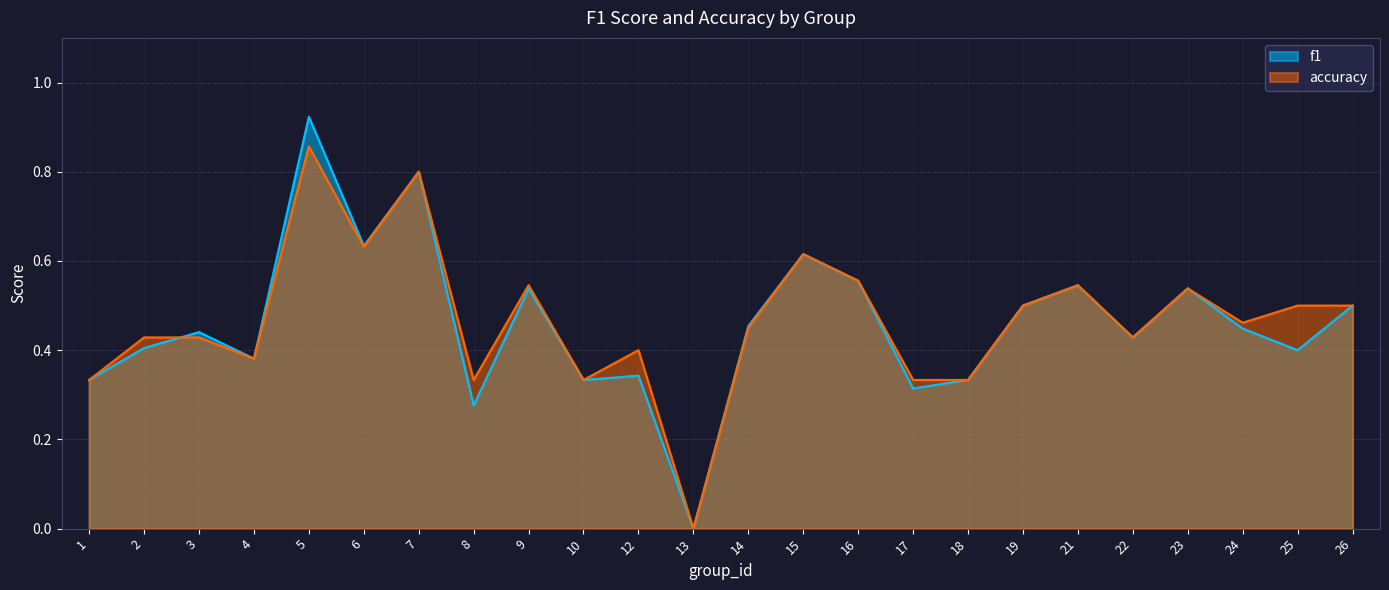

Does the chart display data point markers on the line(s)?

No